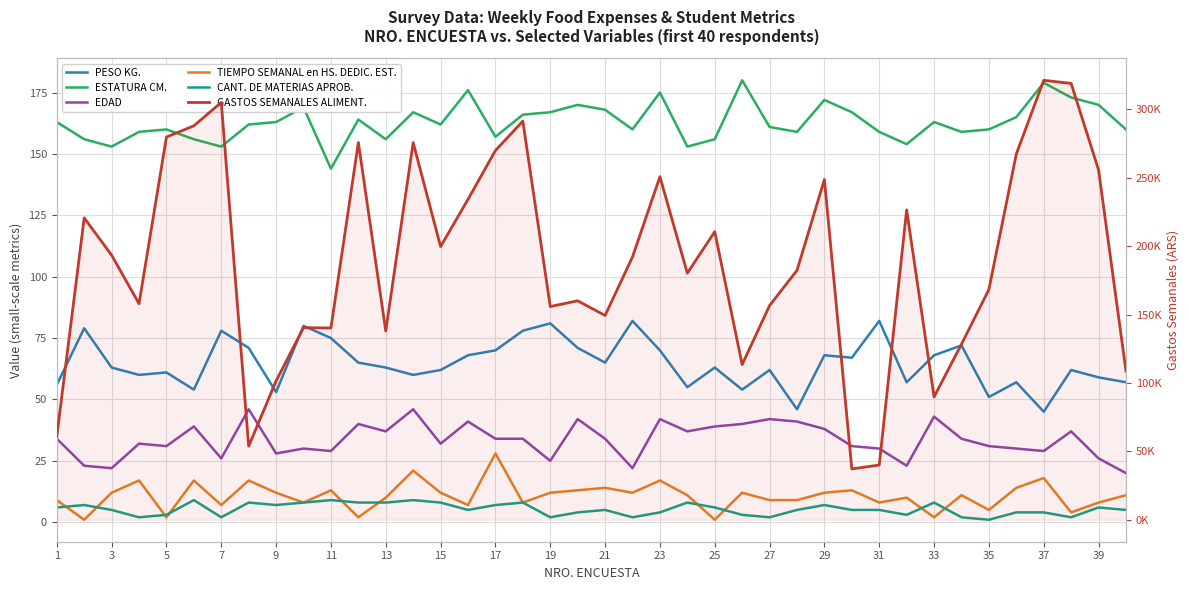

At how many categories does at least one series exceed 170721?

22